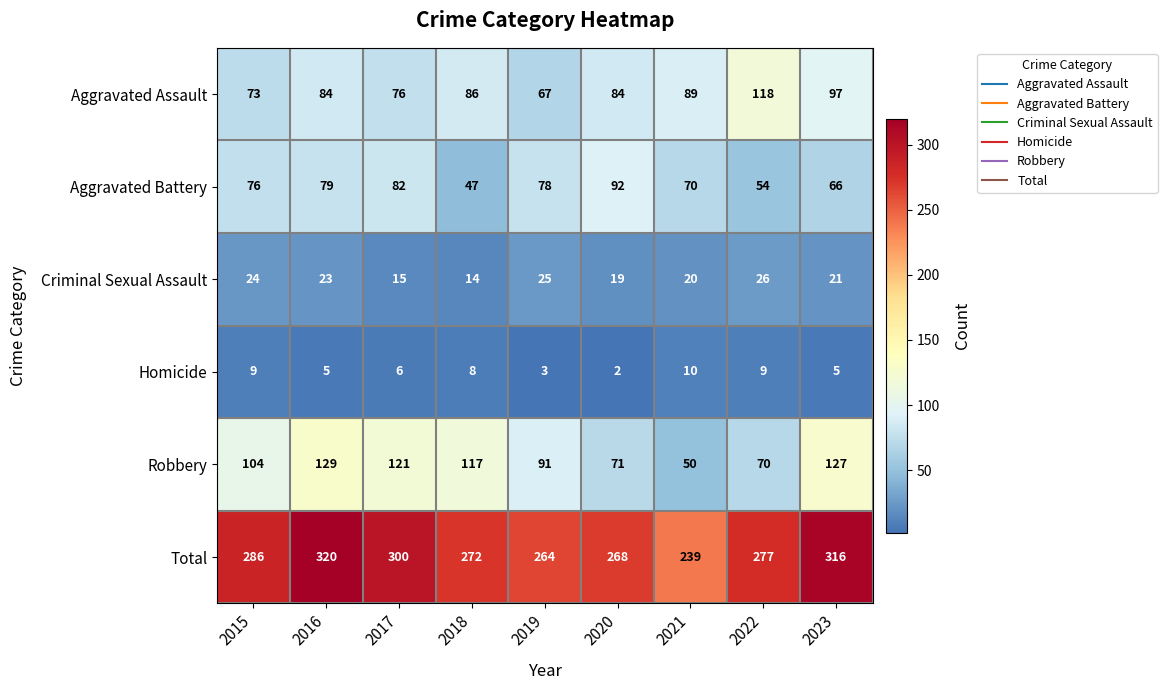

What is the spread (max minus min) of values at 2023?

311